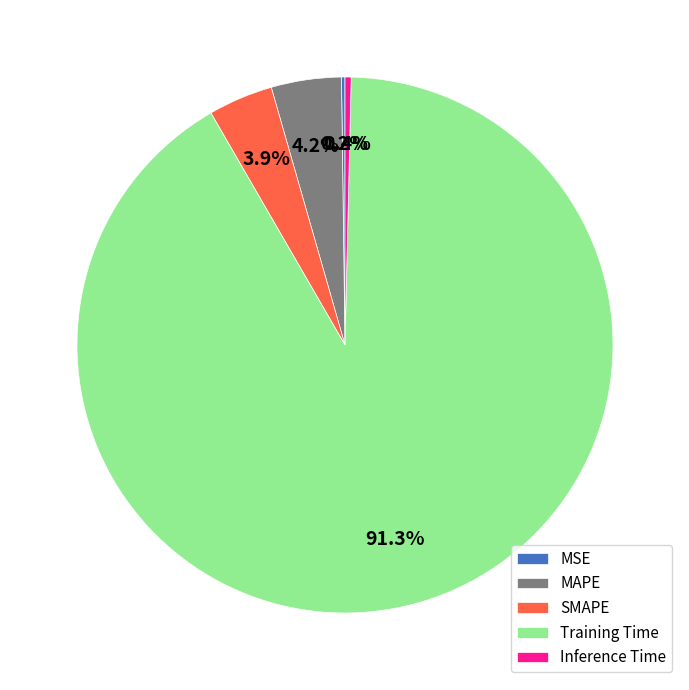

Which slice is the largest?

Training Time